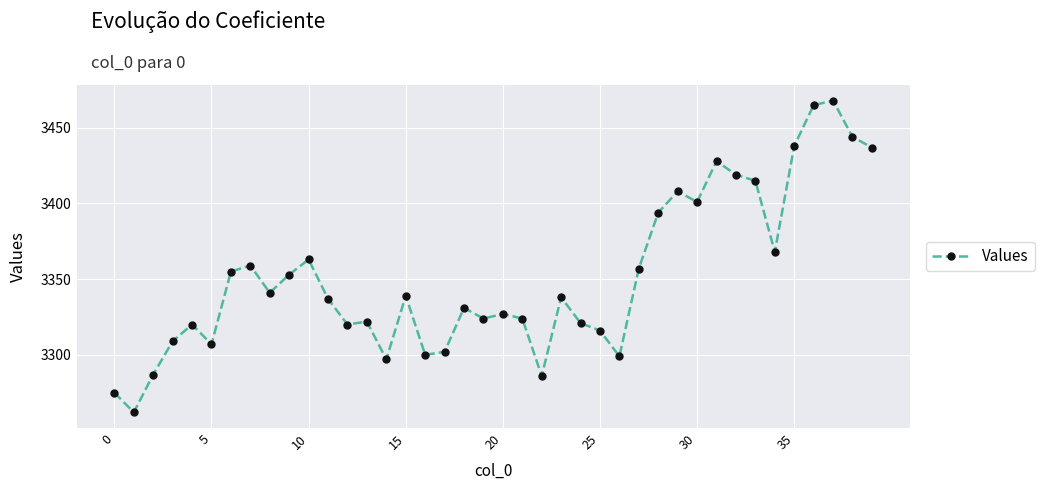

What is the average value?

3351